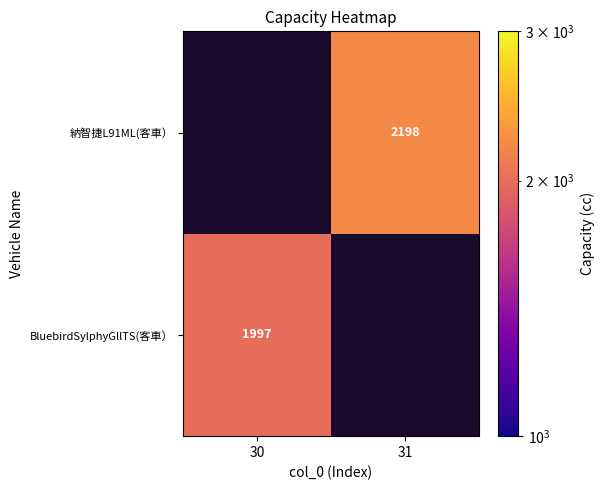

Between 30 and 31, which is larger?

31